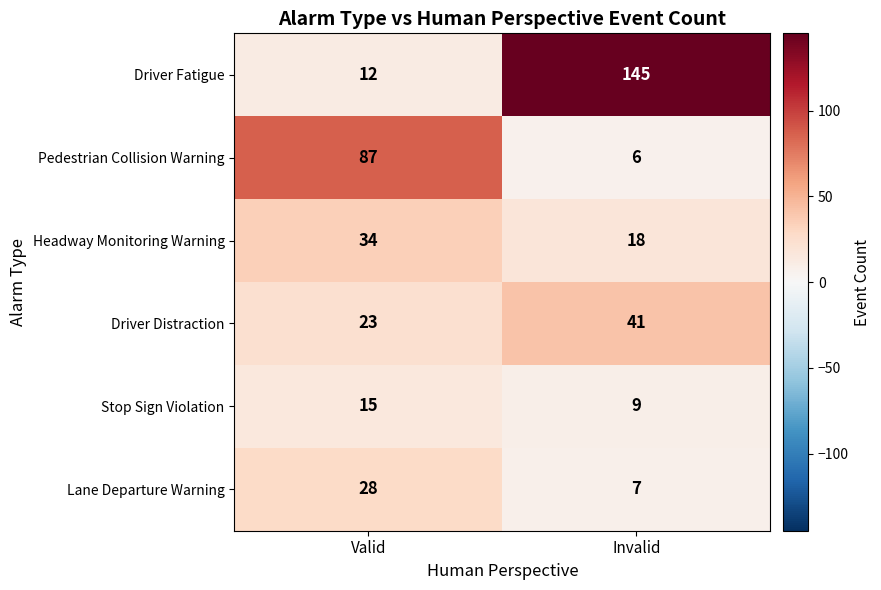

Which series has the largest total across all categories?

Driver Fatigue